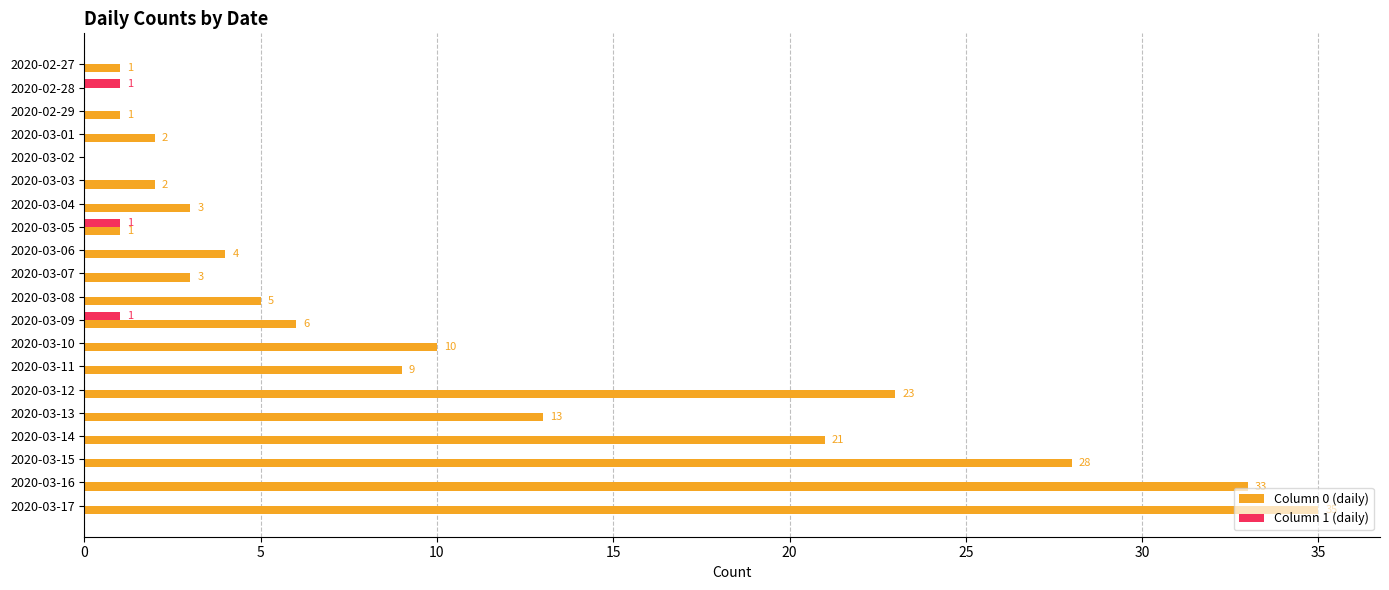

What is the average value of the Column 0 (daily) series?

10